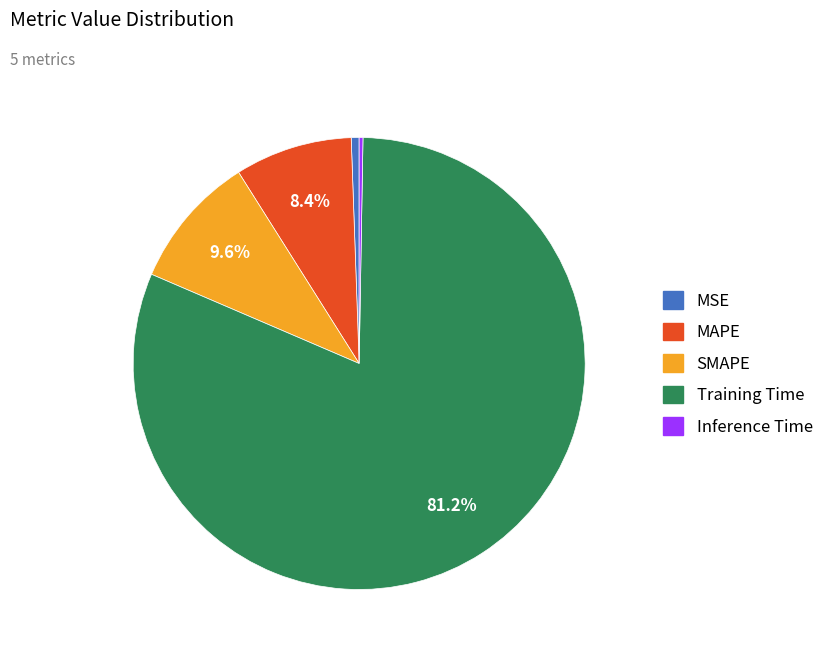

What percentage is the Training Time slice, to the nearest percent?

81%